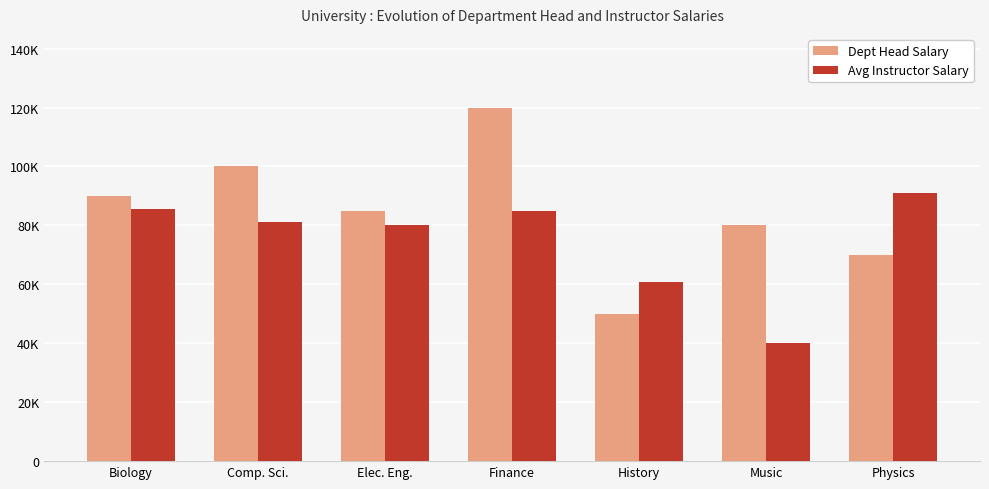

What are all the series names shown in the legend?

Dept Head Salary, Avg Instructor Salary